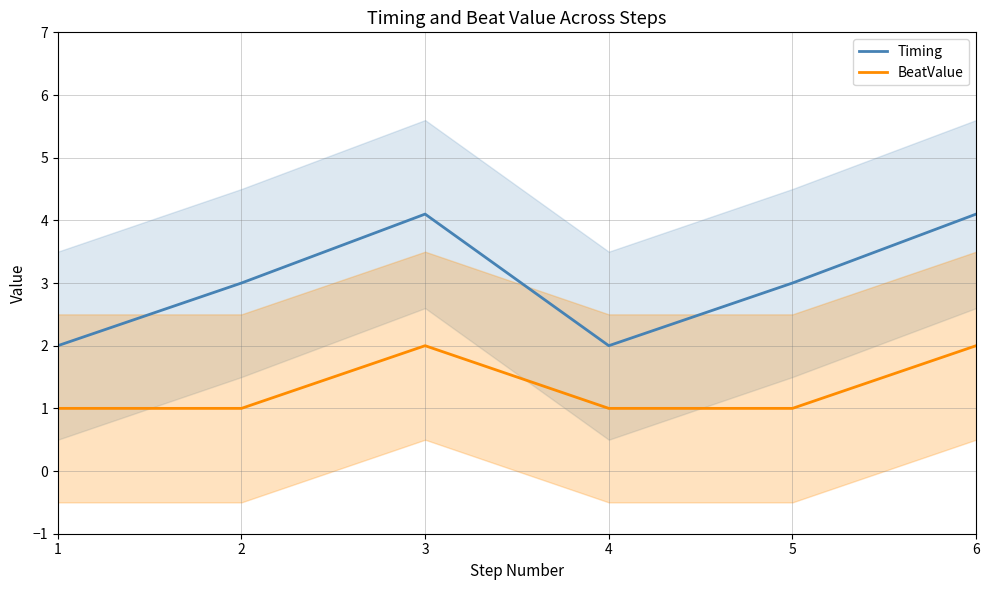

What is the value of the BeatValue point at the 4th from the left?

1.0